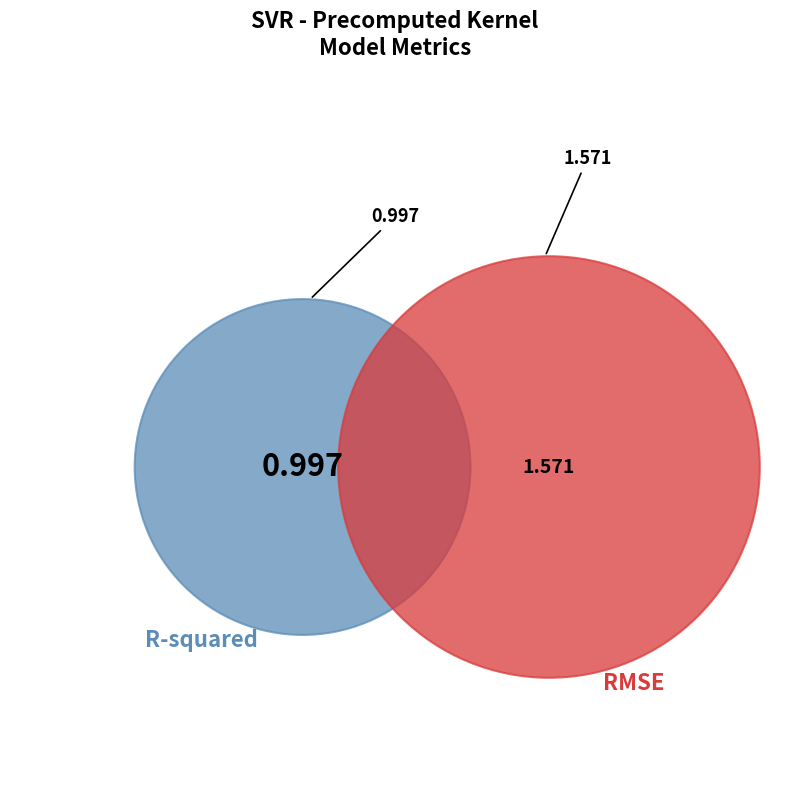

Count the number of slices in the pie.

2